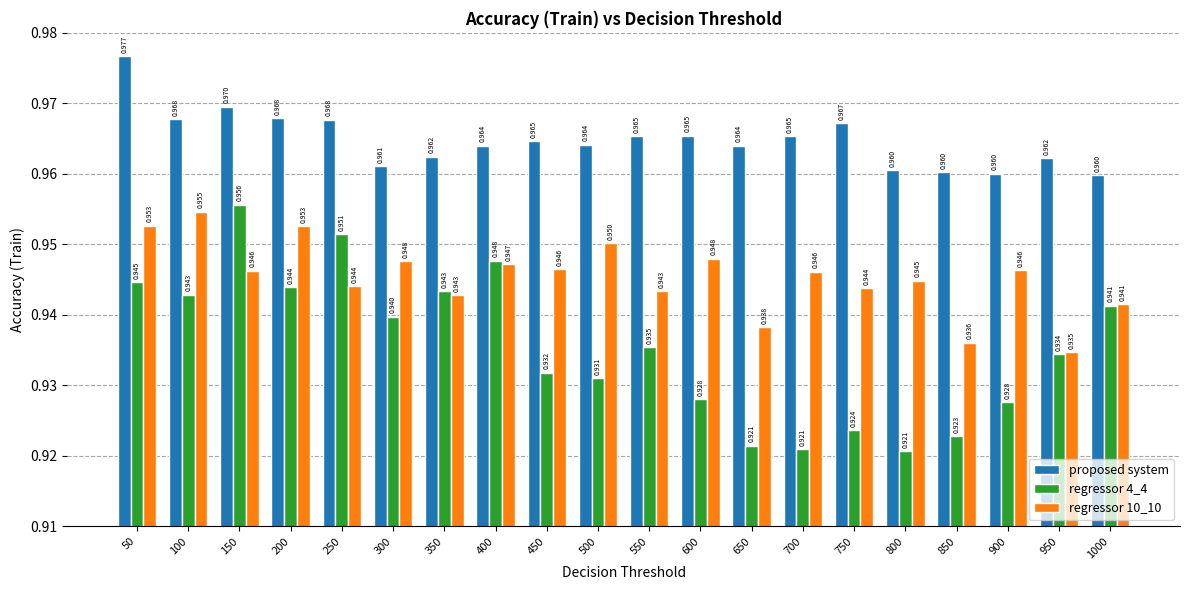

What is the sum of the regressor 10_10 values at 900 and 300?

1.9